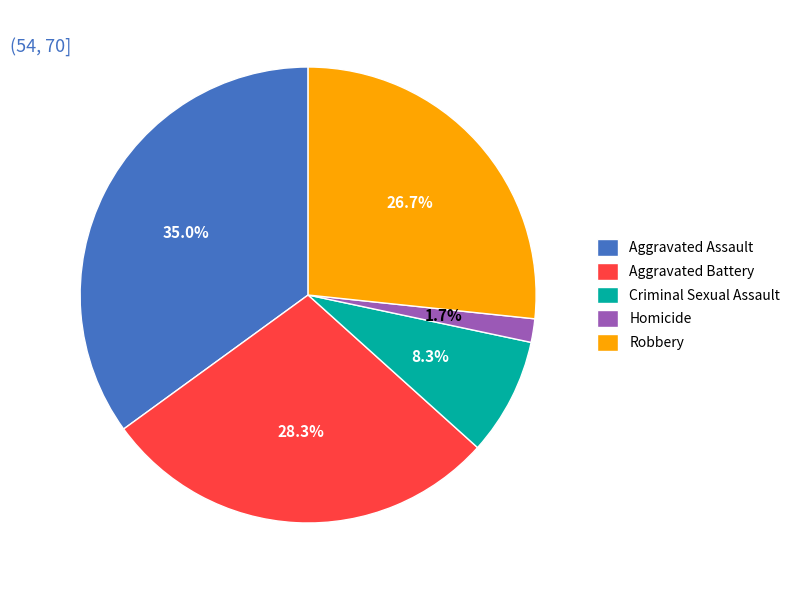

The Aggravated Assault slice represents 35% of the pie. True or false?

True